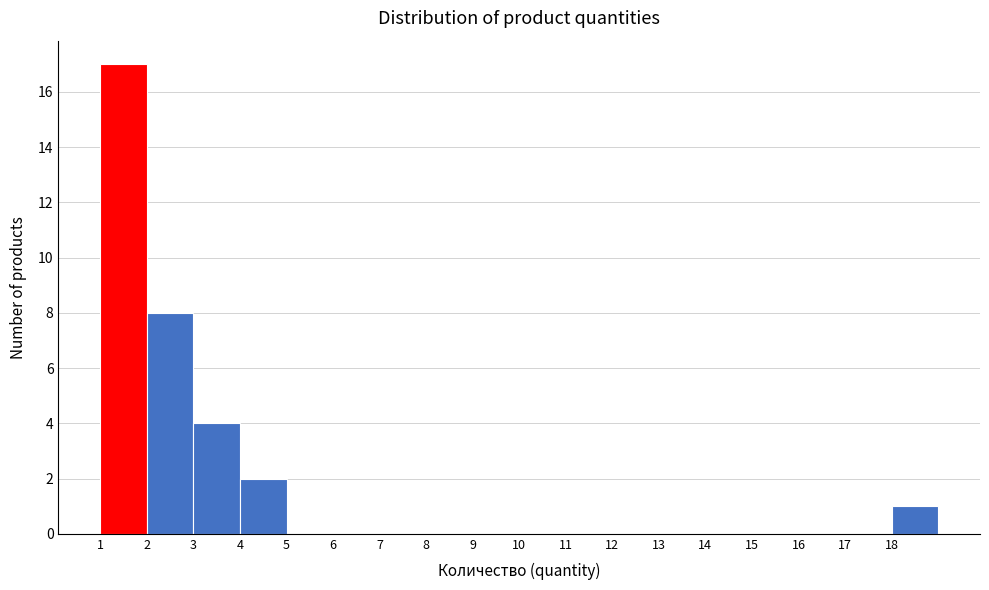

Reading left to right, transcribe this chart: for each bar, give the range it covers on the x-axis and its height. The values are not printed on the chart, so give them approximately, as read against the axis.

1 to 2: 17
2 to 3: 8
3 to 4: 4
4 to 5: 2
5 to 6: 0
6 to 7: 0
7 to 8: 0
8 to 9: 0
9 to 10: 0
10 to 11: 0
11 to 12: 0
12 to 13: 0
13 to 14: 0
14 to 15: 0
15 to 16: 0
16 to 17: 0
17 to 18: 0
18 to 19: 1